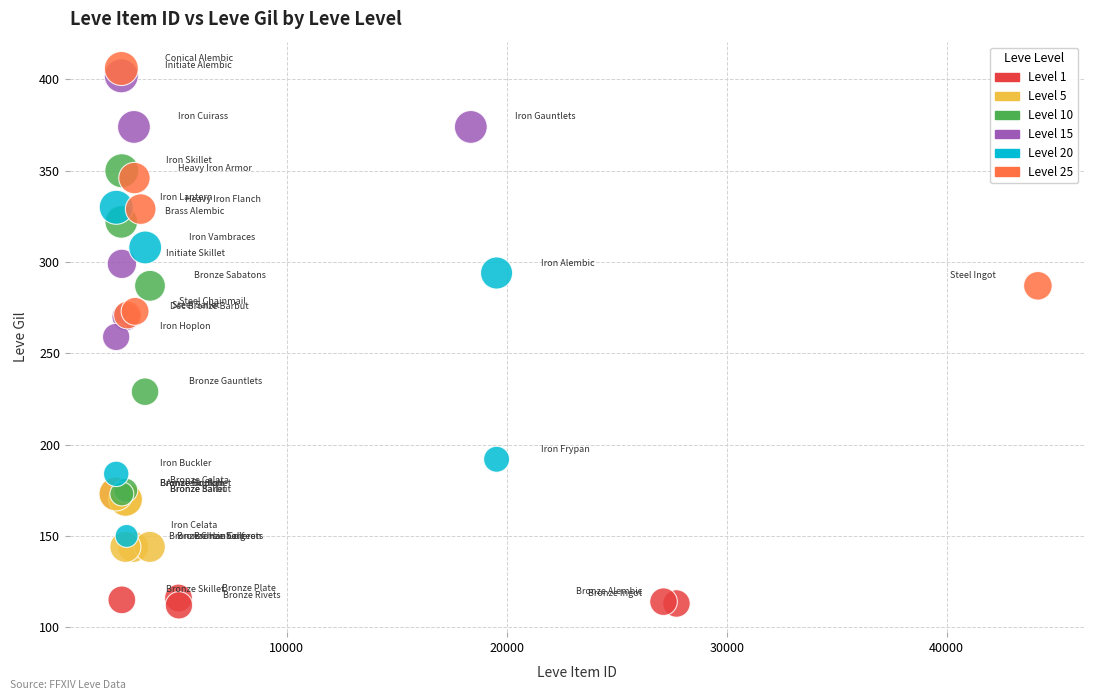

Which series contains the lowest Y value?

Level 1